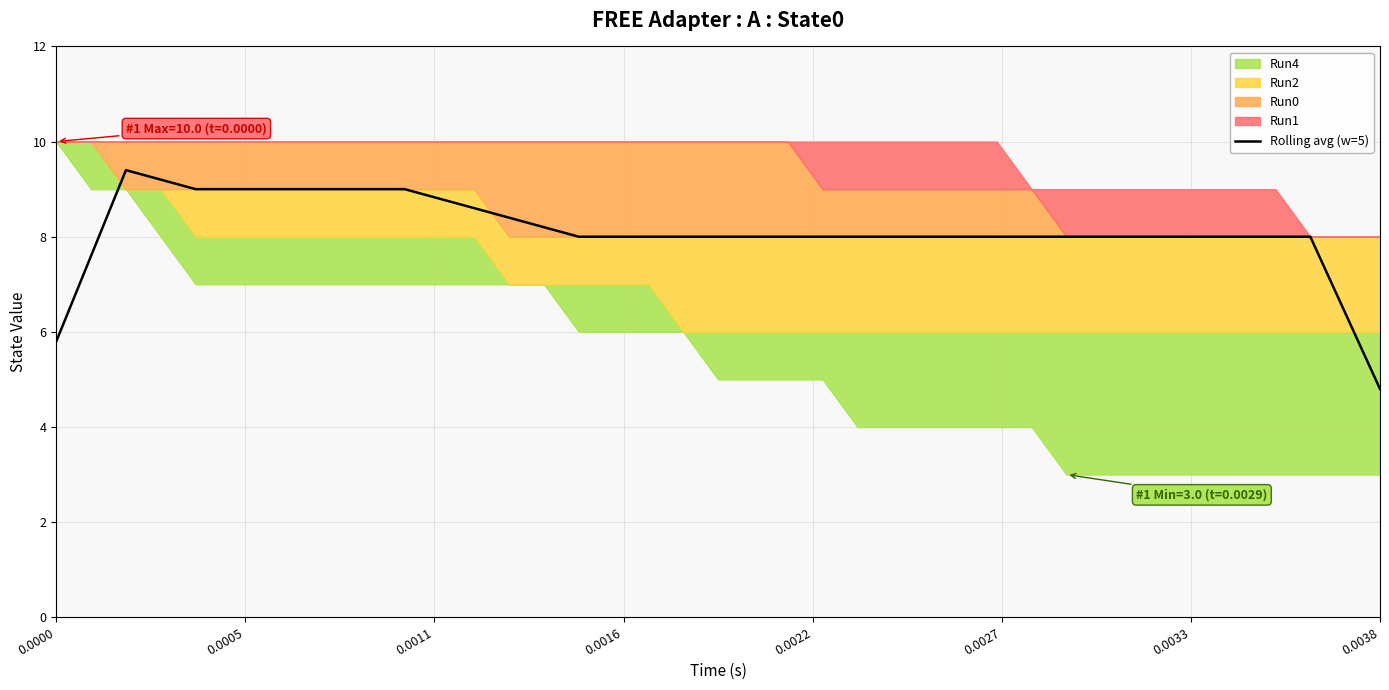

How many interior local peaks (higher than both neighbors) does the data have?

1